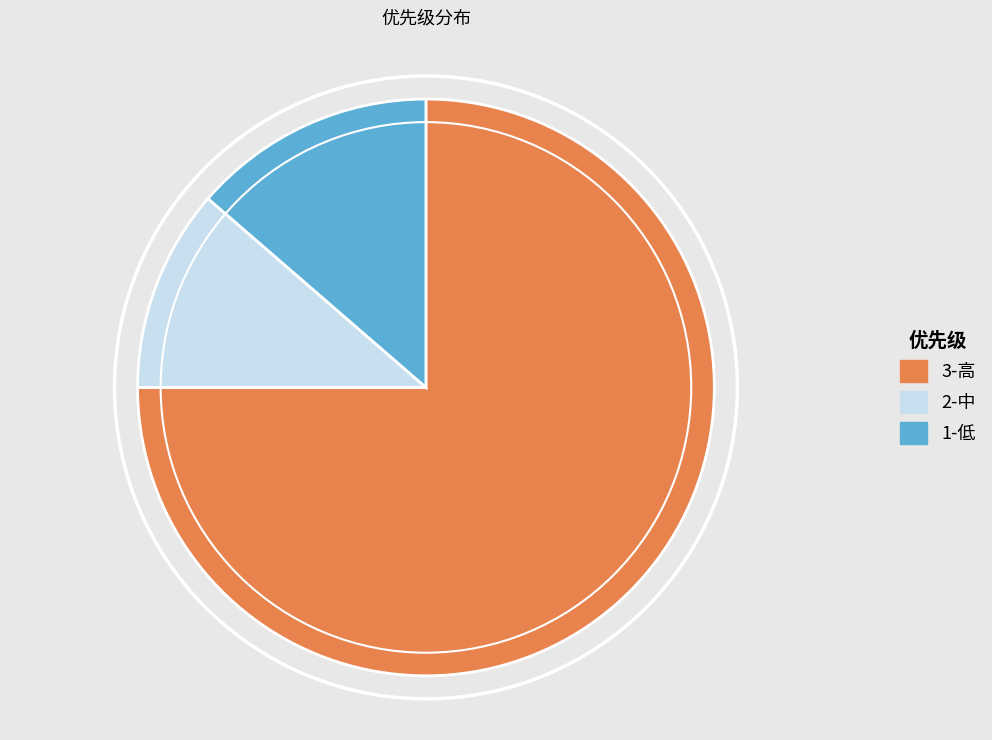

Which has a higher value, 1-低 or 3-高?

3-高